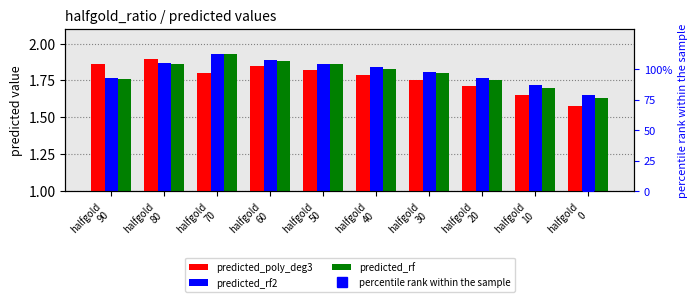

List the labels in order of predicted_rf value, smallest first.

halfgold
0, halfgold
10, halfgold
20, halfgold
90, halfgold
30, halfgold
40, halfgold
50, halfgold
80, halfgold
60, halfgold
70